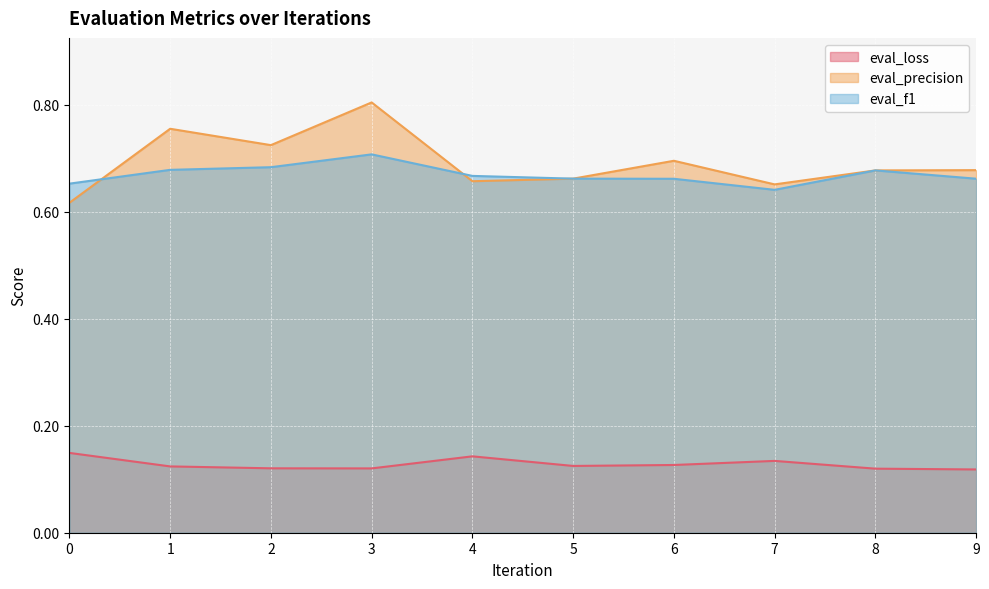

List the labels in order of eval_f1 value, smallest first.

7, 0, 6, 9, 5, 4, 8, 1, 2, 3